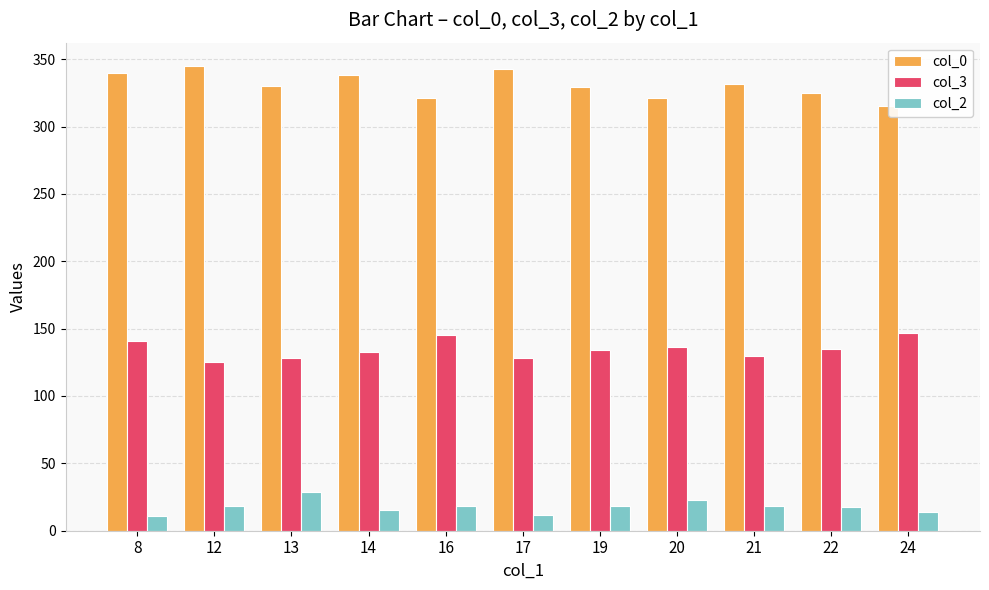

At which category does the chart reach its peak across all series?

12